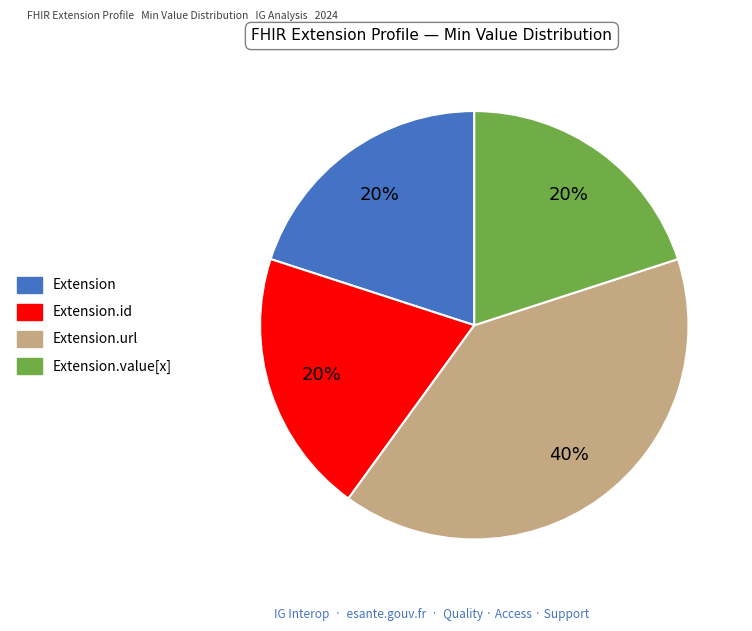

Does any single category account for the majority?

No